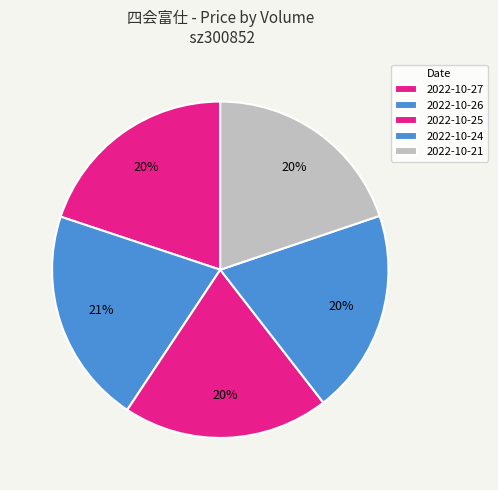

How many segments does this pie chart have?

5